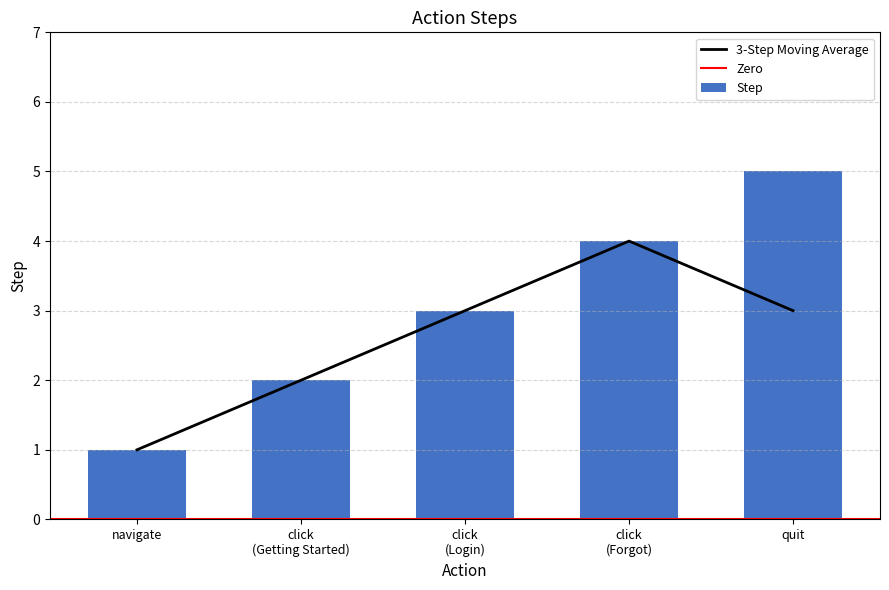

What is the label of the 5th bar from the left?

quit